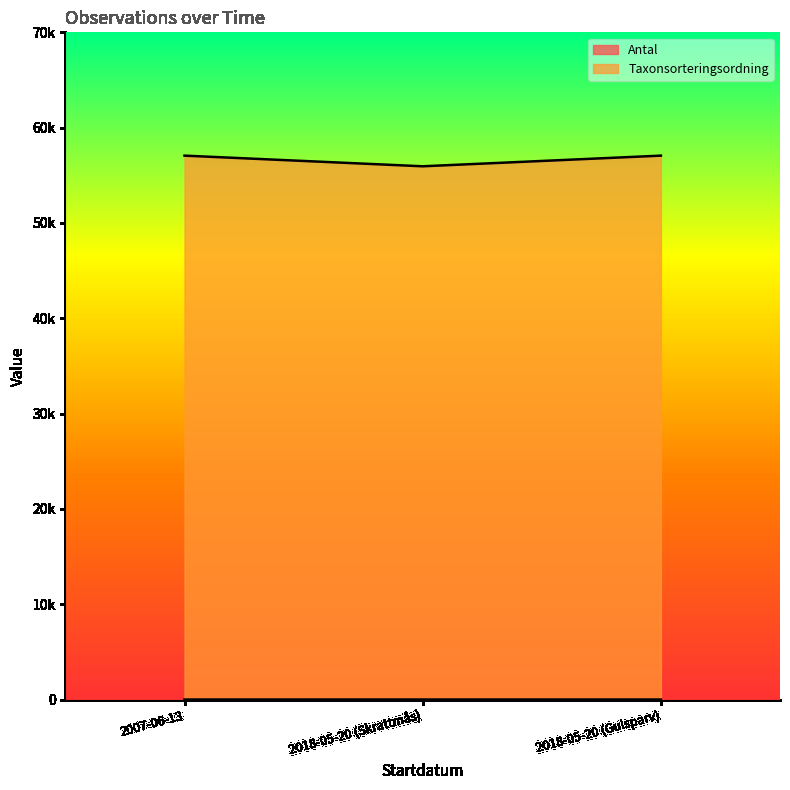

True or false: Taxonsorteringsordning has a value of 57064 at 2007-06-13.

True